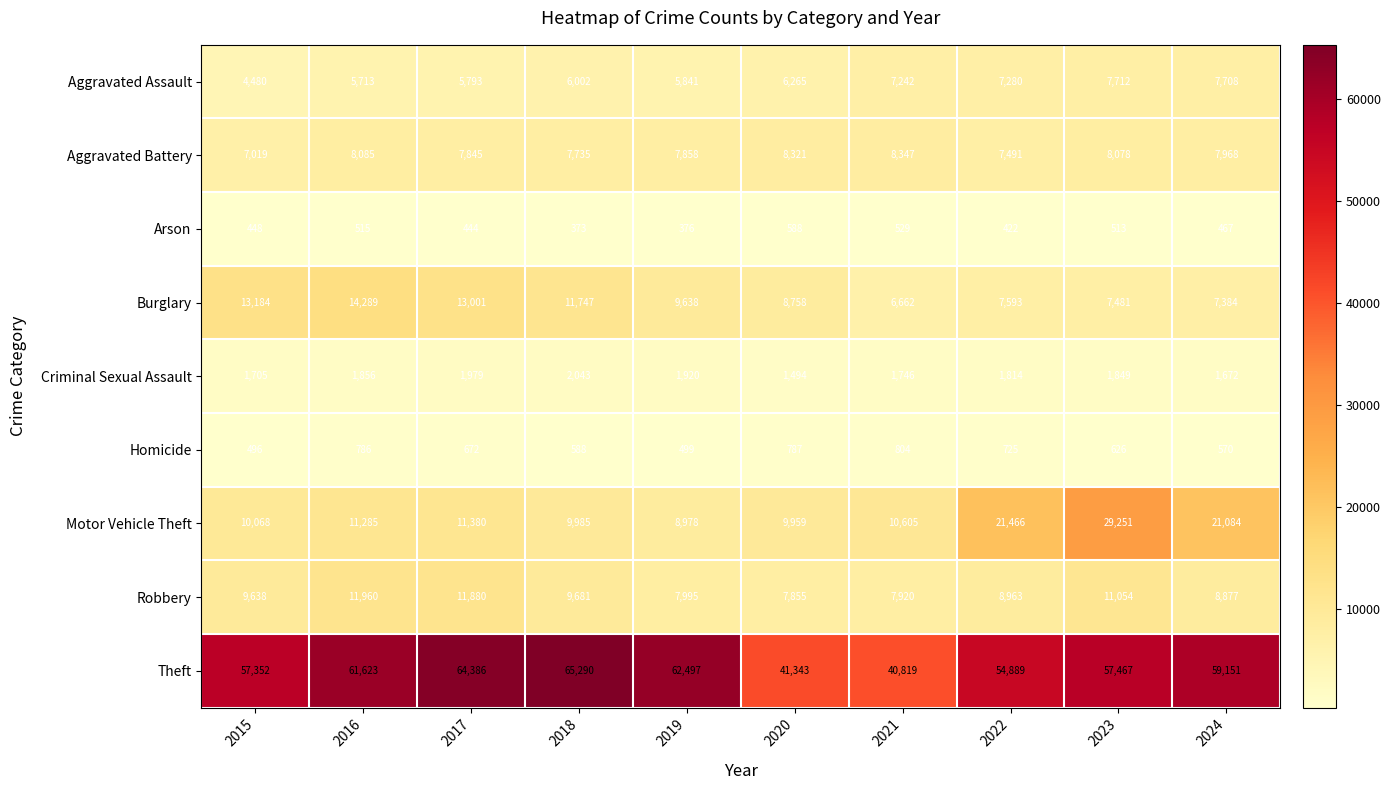

The value of Homicide at 2017 is 672. True or false?

True